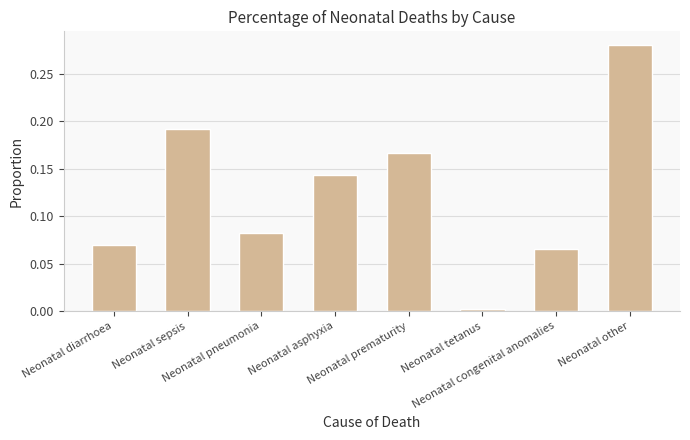

What is the change in value from Neonatal diarrhoea to Neonatal tetanus?

-0.1